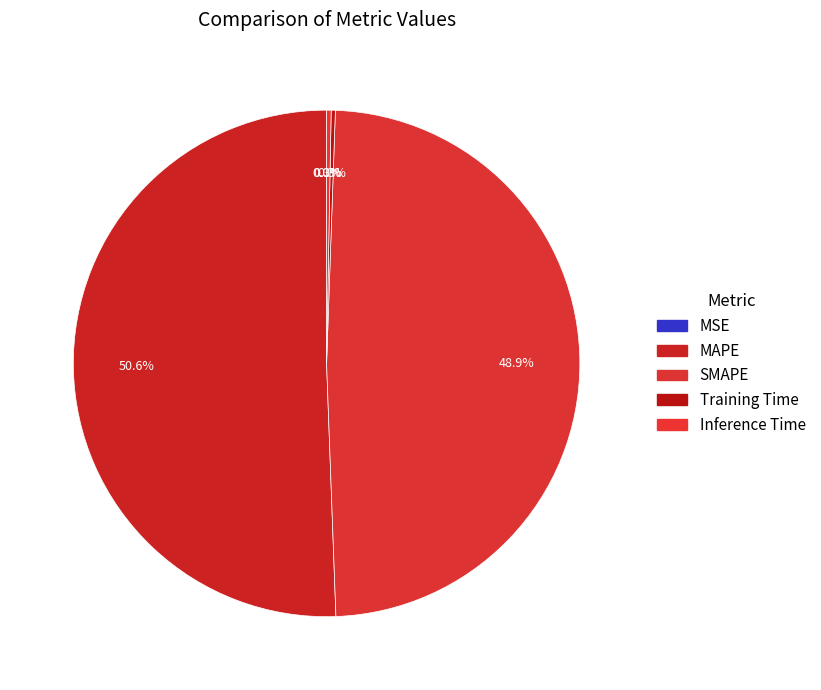

To the nearest percent, what is the difference between the MAPE and SMAPE slice percentages?

2%